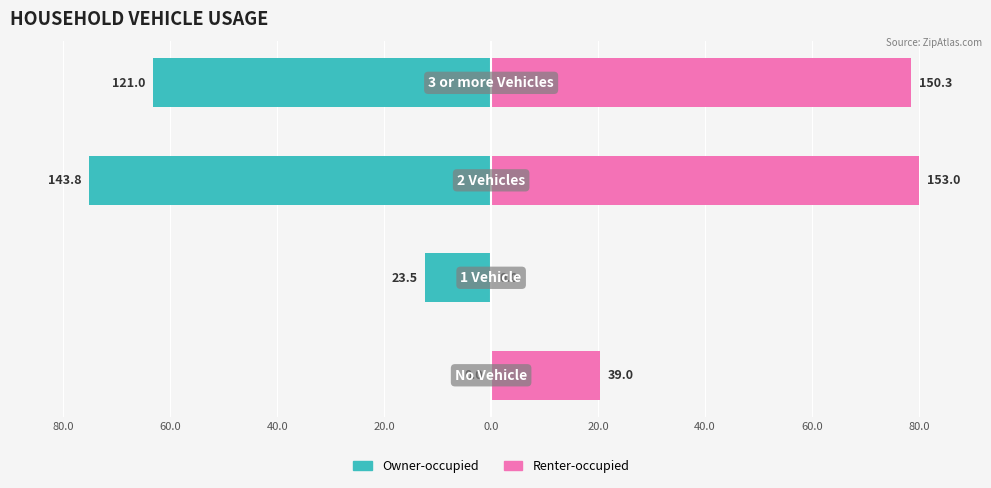

The Owner-occupied series shows -26.7 at 40.0. True or false?

False